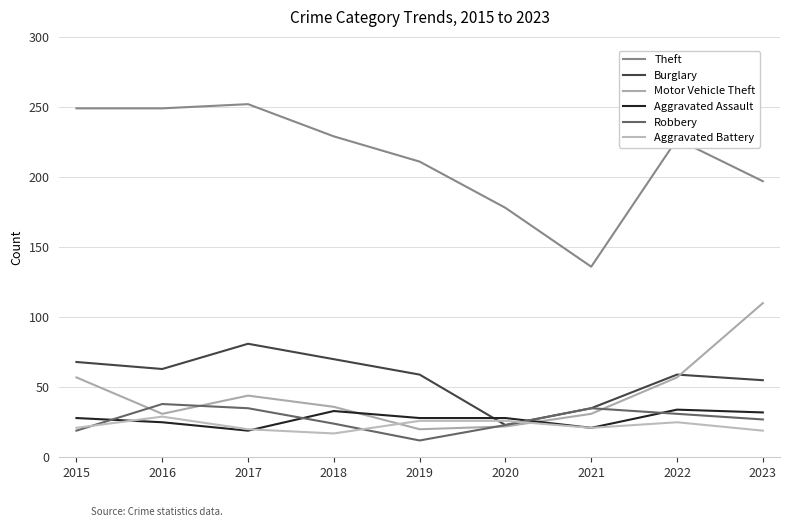

At which category does the chart reach its minimum across all series?

2019